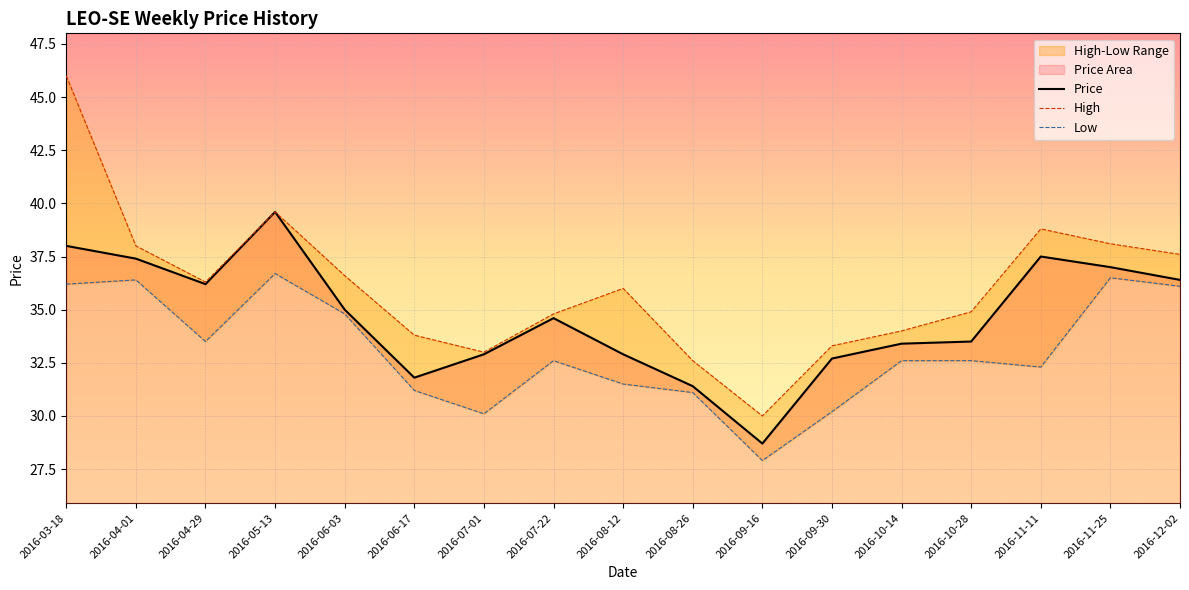

Which series changed the most between 2016-09-30 and 2016-10-28?

Low